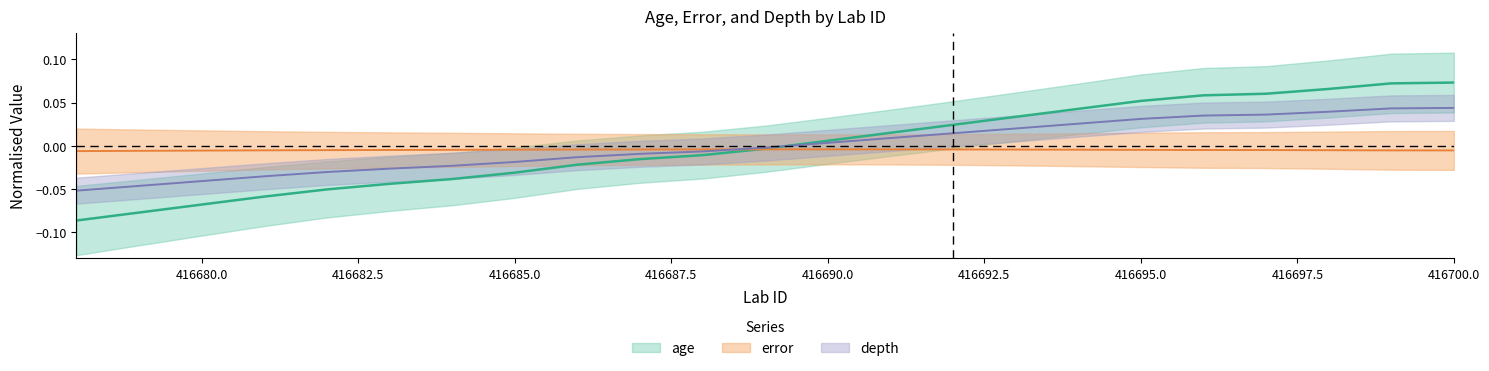

Between 416690 and 416699, which is larger?

416699